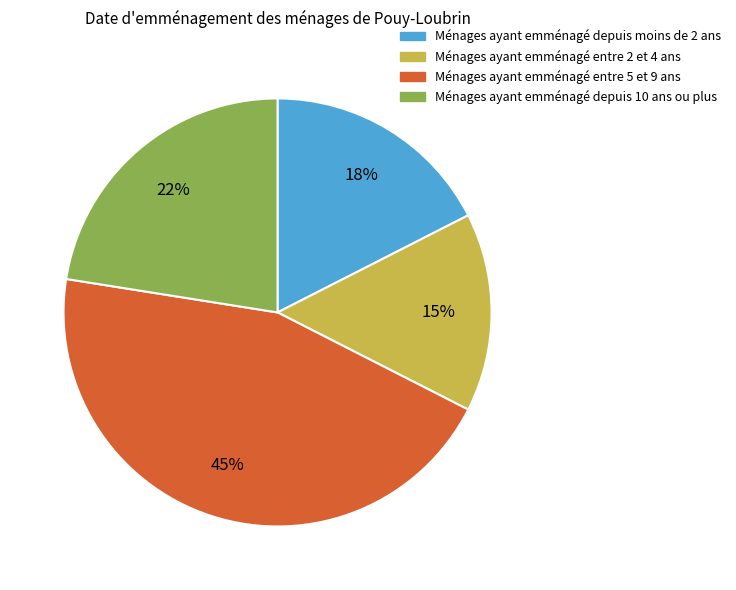

To the nearest percent, what is the average slice percentage?

25%